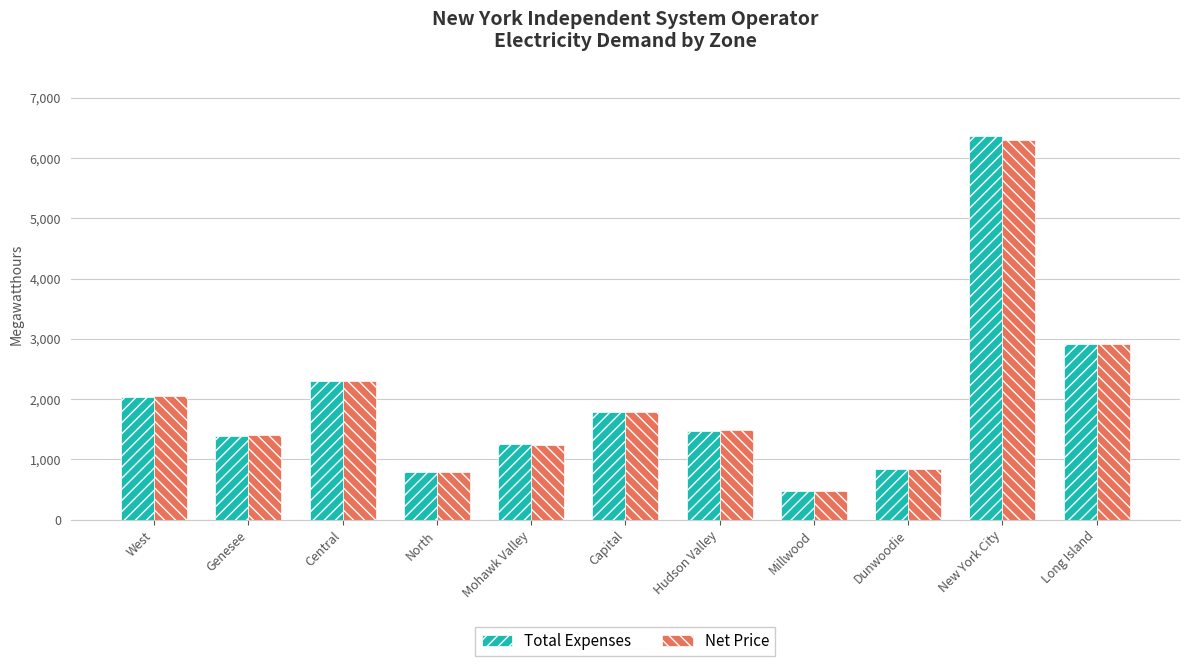

What is the difference between the highest and lowest values at West?

10